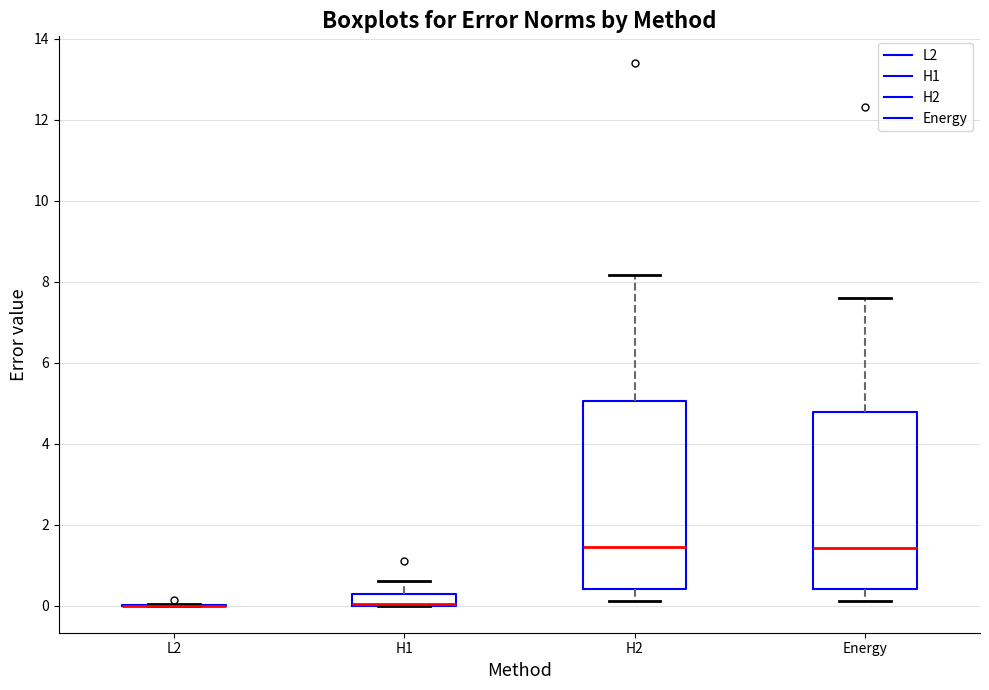

Which box is the tallest, from its lower edge to its upper edge?

H2